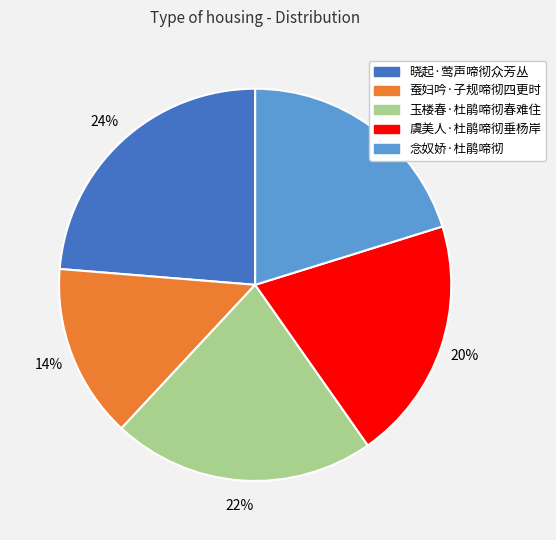

To the nearest percent, what is the combined percentage of 玉楼春·杜鹃啼彻春难住 and 虞美人·杜鹃啼彻垂杨岸?

42%